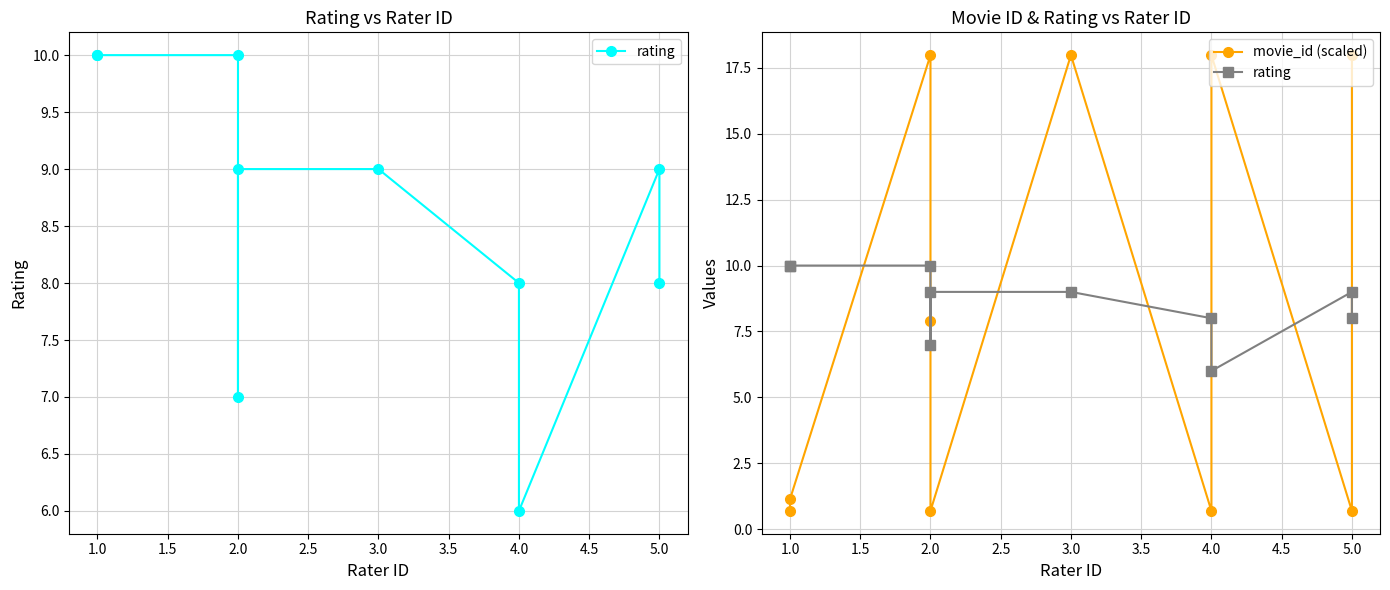

True or false: movie_id (scaled) has more than 0 points higher than both neighbors.

True